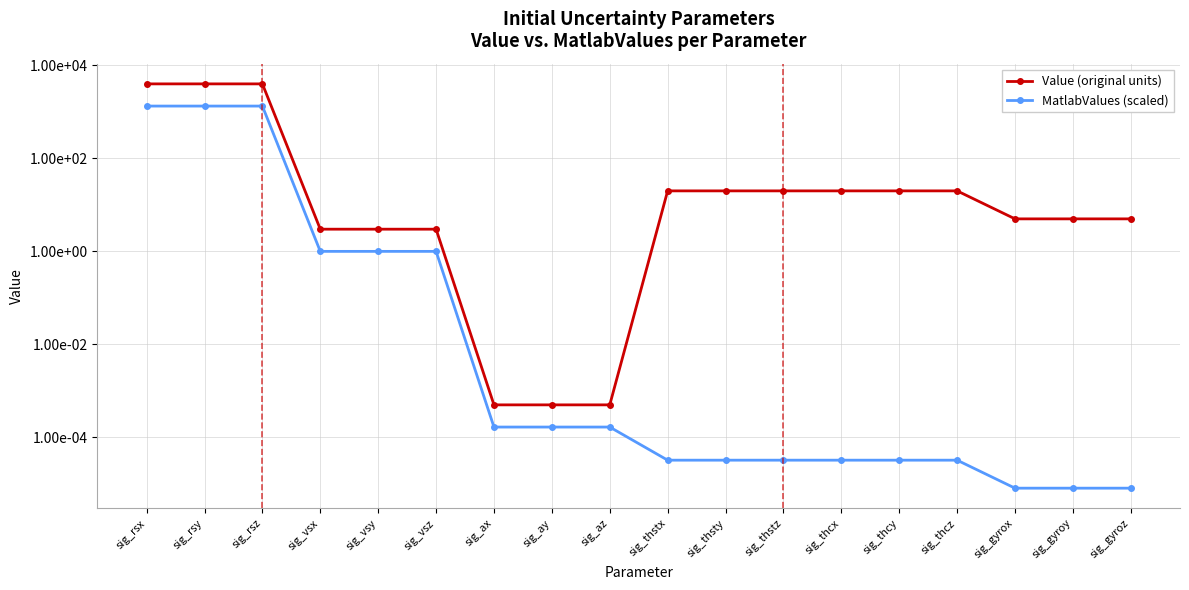

At sig_az, list the series in order from largest to smallest.

Value (original units), MatlabValues (scaled)